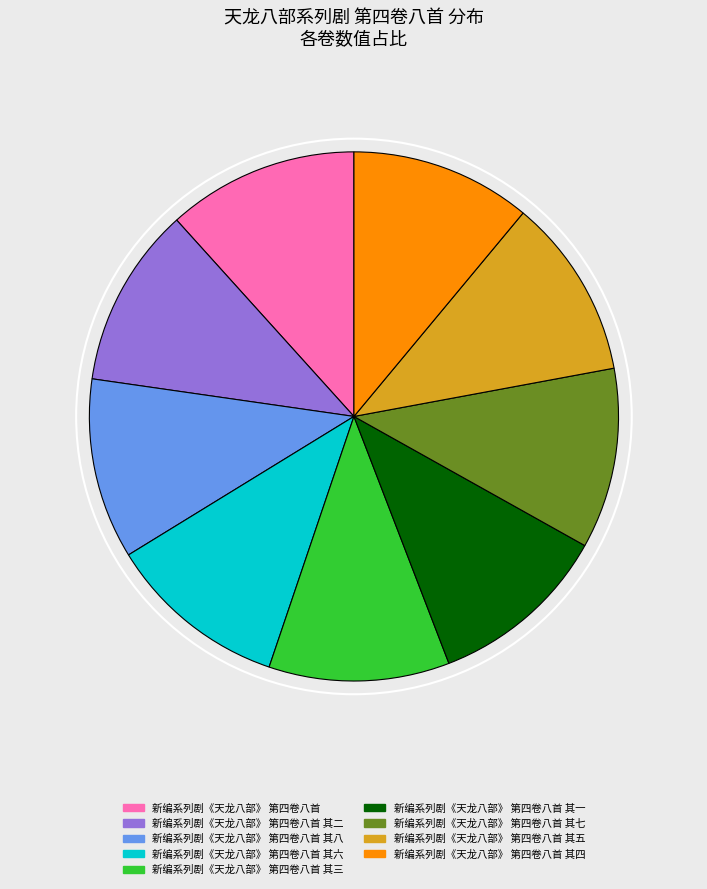

True or false: 新编系列剧《天龙八部》 第四卷八首 其八 accounts for 11% of the total.

True